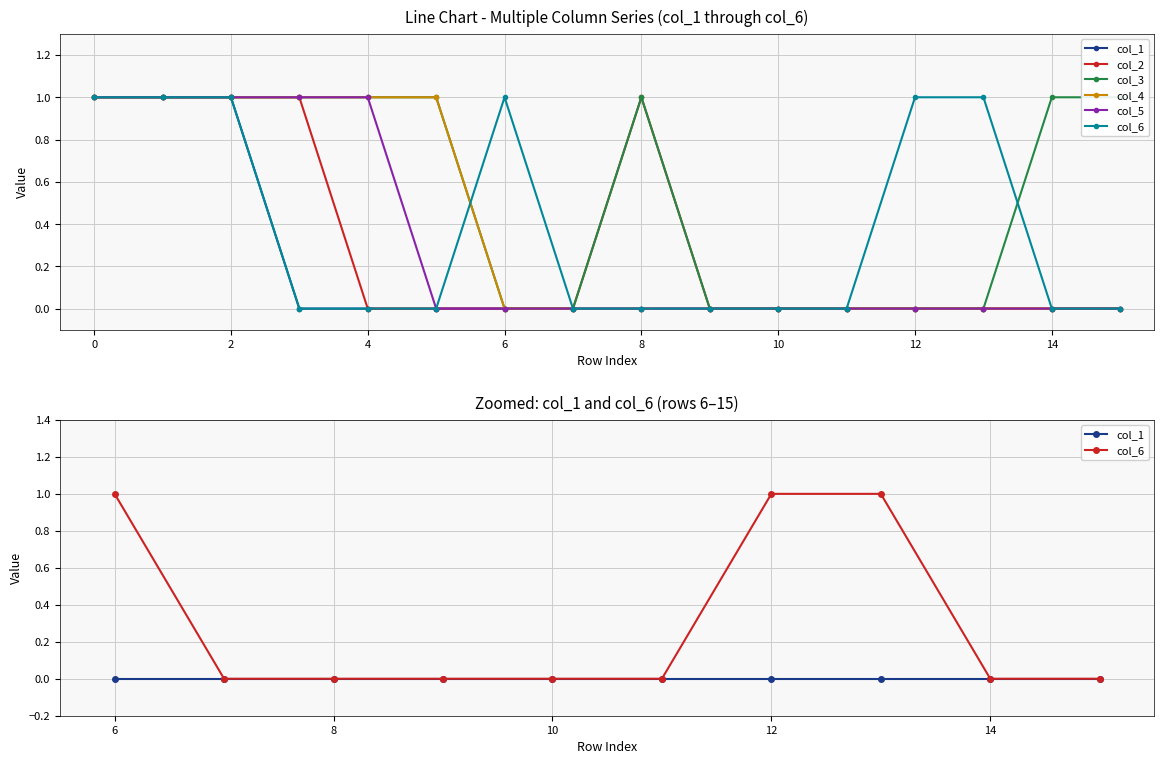

Reading left to right, list all the values displayed in this chart.

col_1: 1	1	1	0	0	0	0	0	0	0	0	0	0	0	0	0
col_2: 1	1	1	1	0	0	0	0	1	0	0	0	0	0	0	0
col_3: 1	1	1	1	1	1	0	0	1	0	0	0	0	0	1	1
col_4: 1	1	1	1	1	1	0	0	0	0	0	0	0	0	0	0
col_5: 1	1	1	1	1	0	0	0	0	0	0	0	0	0	0	0
col_6: 1	1	1	0	0	0	1	0	0	0	0	0	1	1	0	0